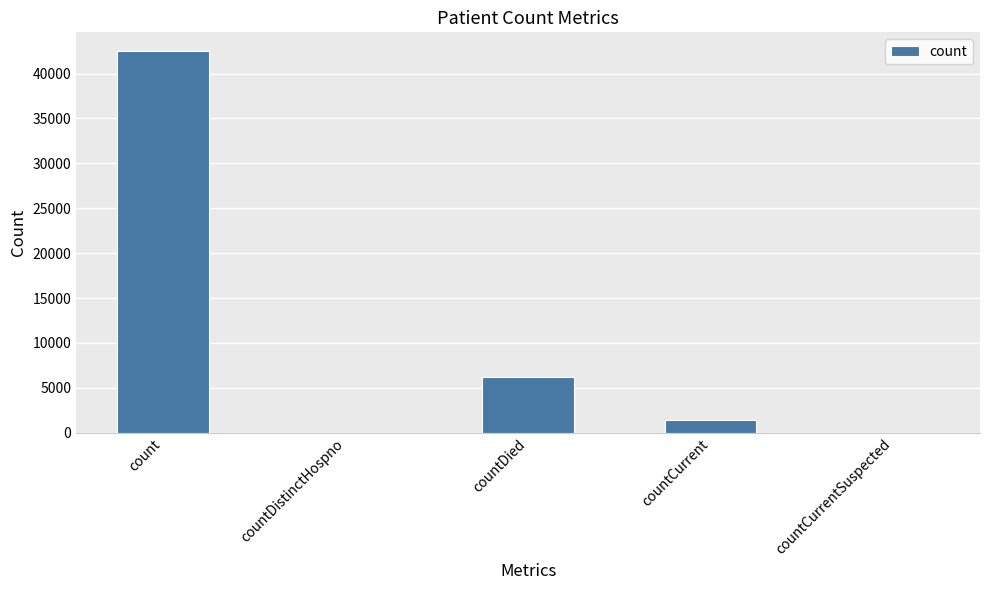

What is the maximum value shown in the chart?

42464